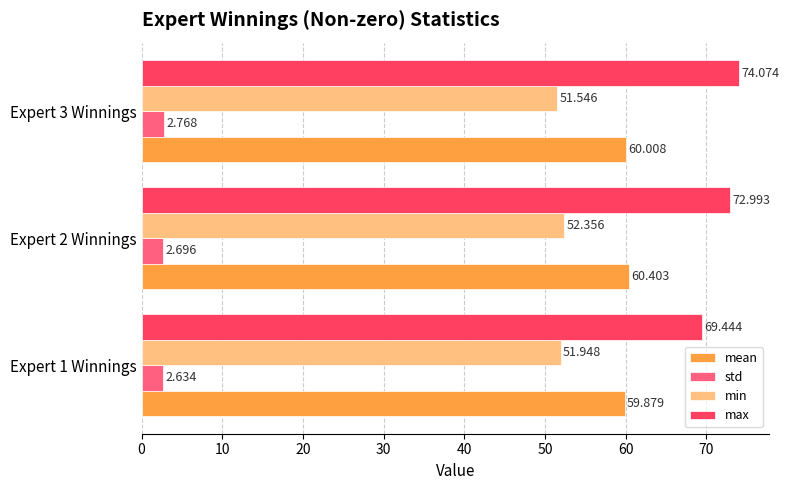

Rank the series by their maximum value, from highest to lowest.

max, mean, min, std